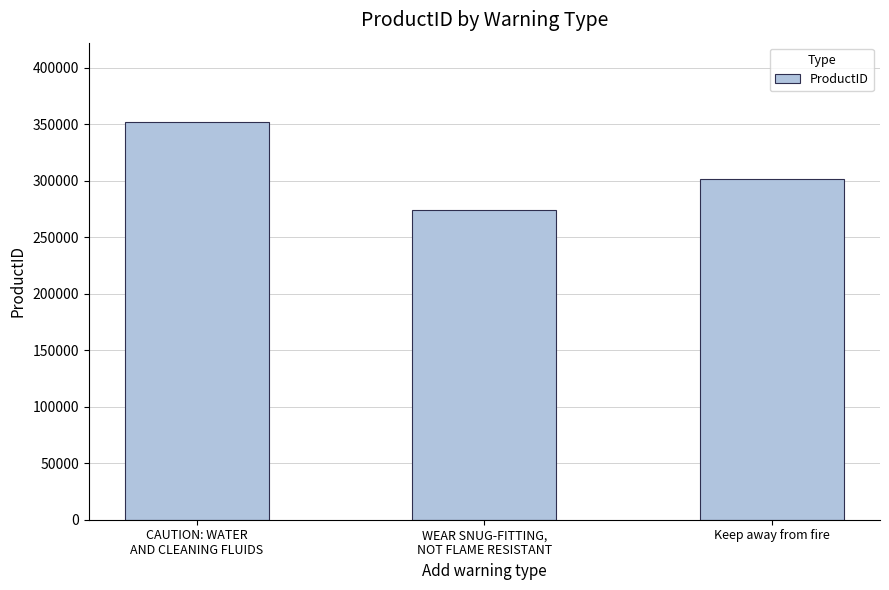

Reading right to left, list all the values displayed in this chart.

301538	273761	351710